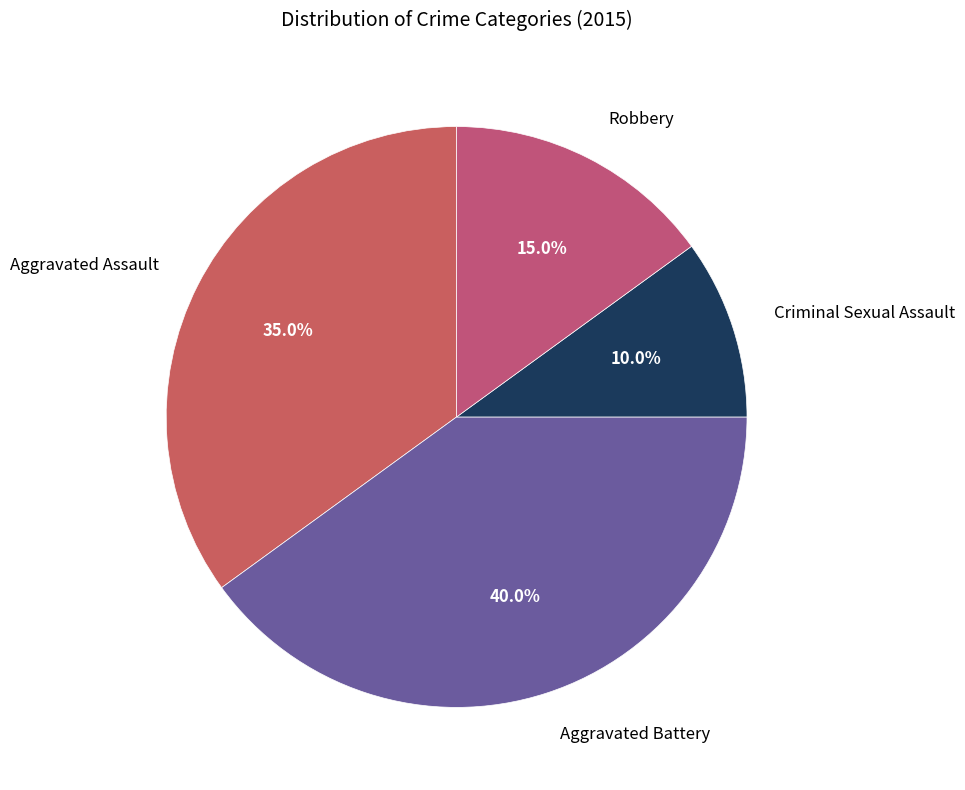

To the nearest percent, what is the difference between the largest and smallest slice percentages?

30%